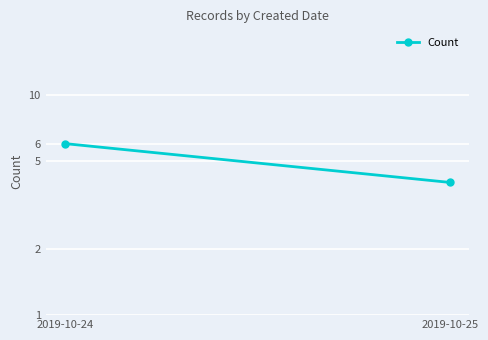

Reading left to right, extract all data points from this chart.

6	4